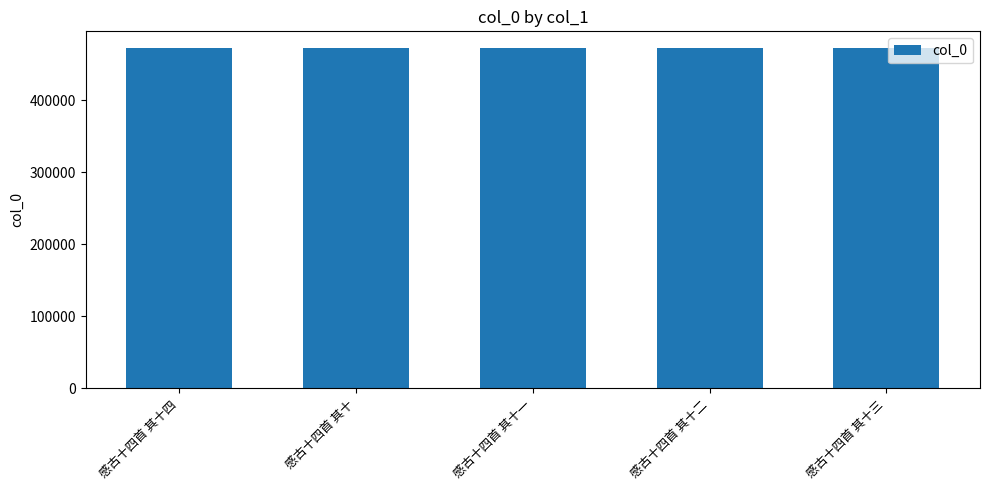

What is the approximate value at 感古十四首 其十?

471853